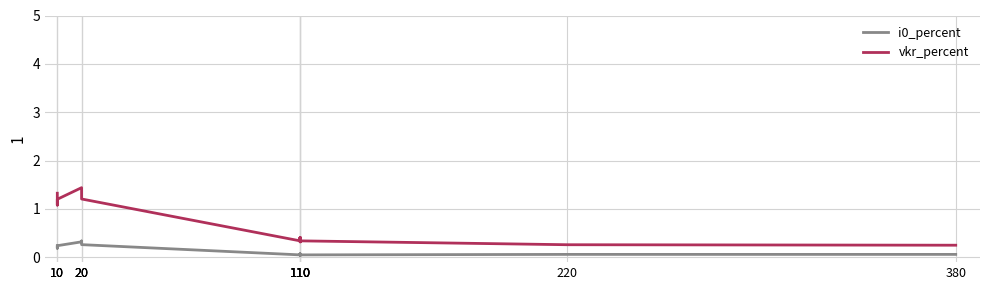

True or false: i0_percent and vkr_percent intersect in this chart.

False